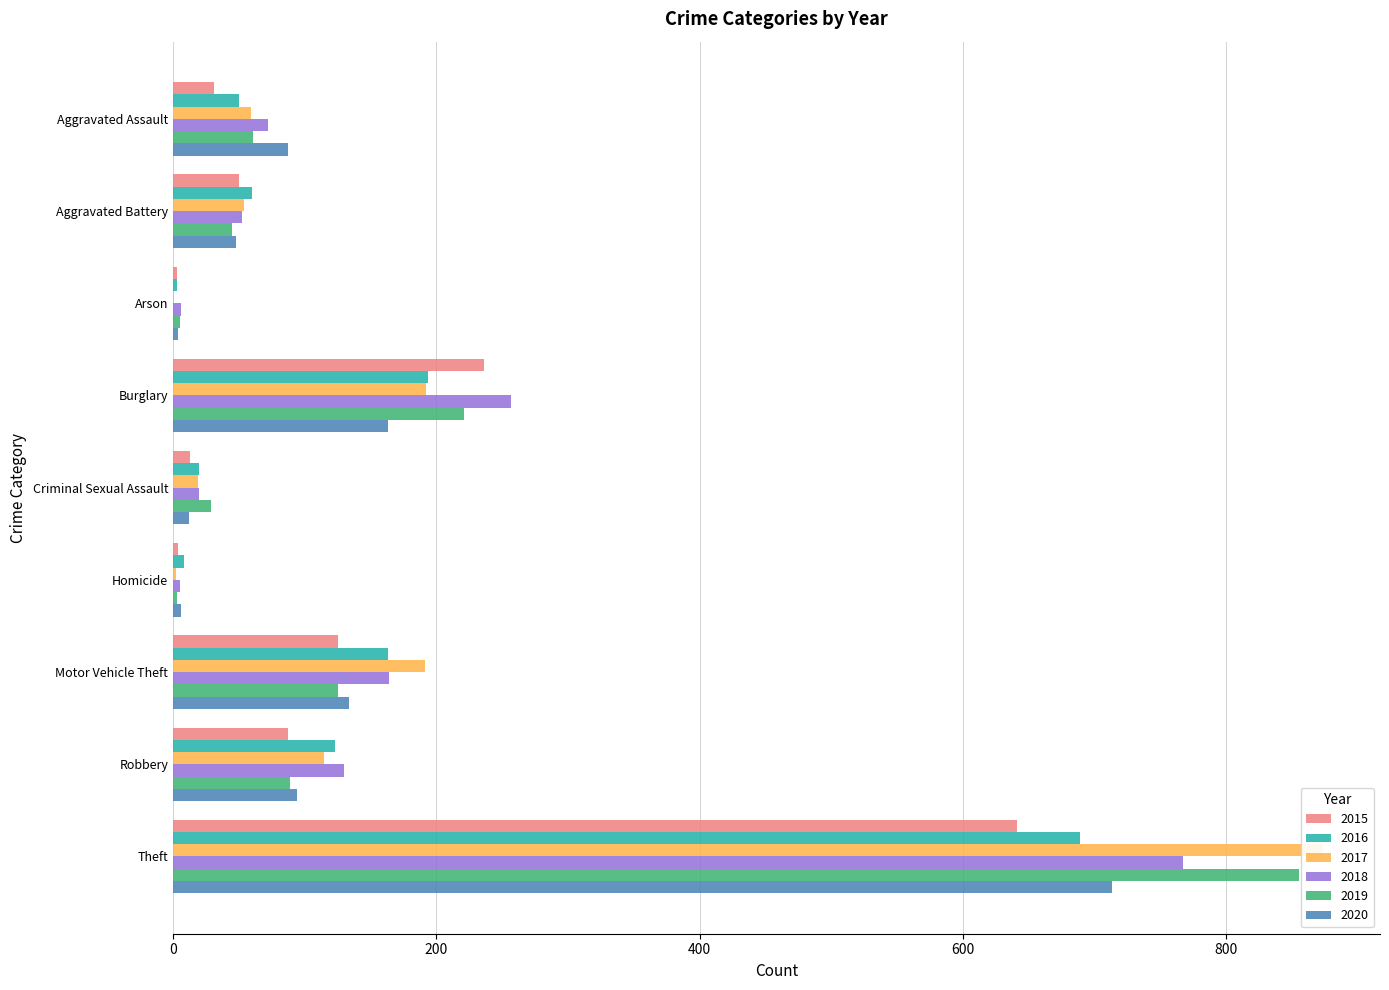

Where is 2019 nearest to the value 429?

Burglary